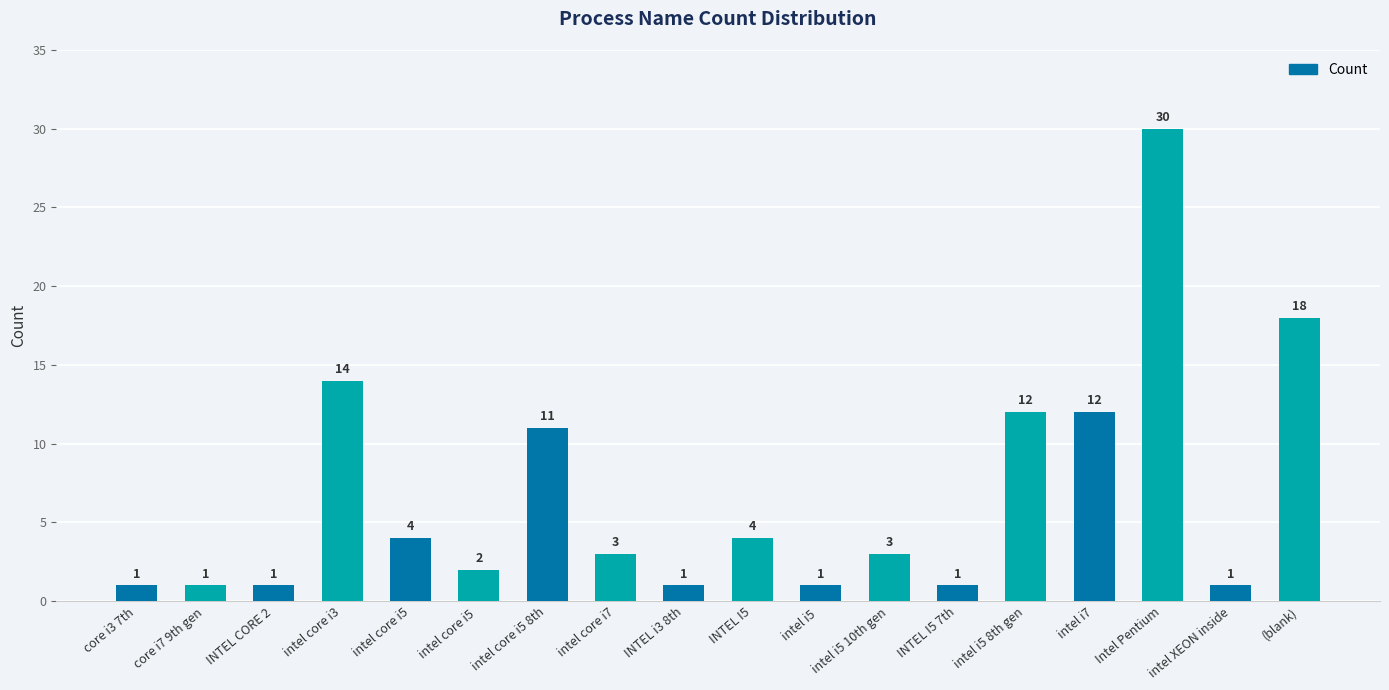

At which label is the value closest to 15?

intel core i3